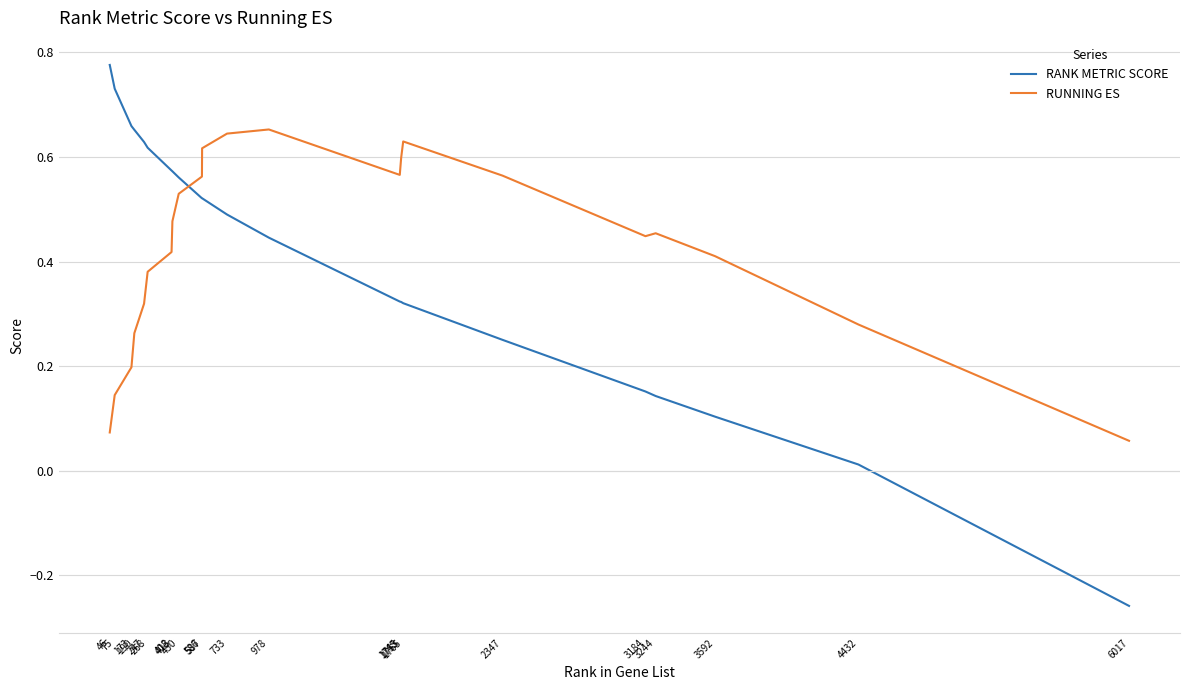

How many intersections are there between RUNNING ES and RANK METRIC SCORE?

1